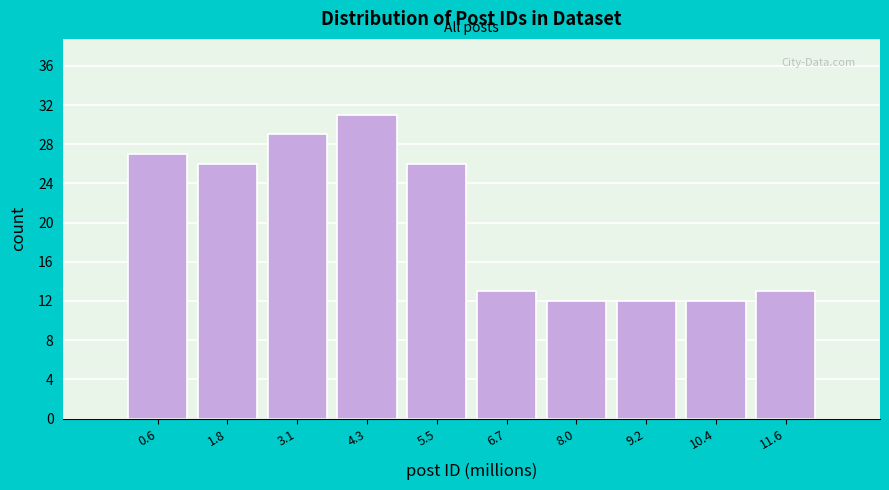

Reading left to right, extract all data points from this chart.

0.6=27	1.8=26	3.1=29	4.3=31	5.5=26	6.7=13	8.0=12	9.2=12	10.4=12	11.6=13